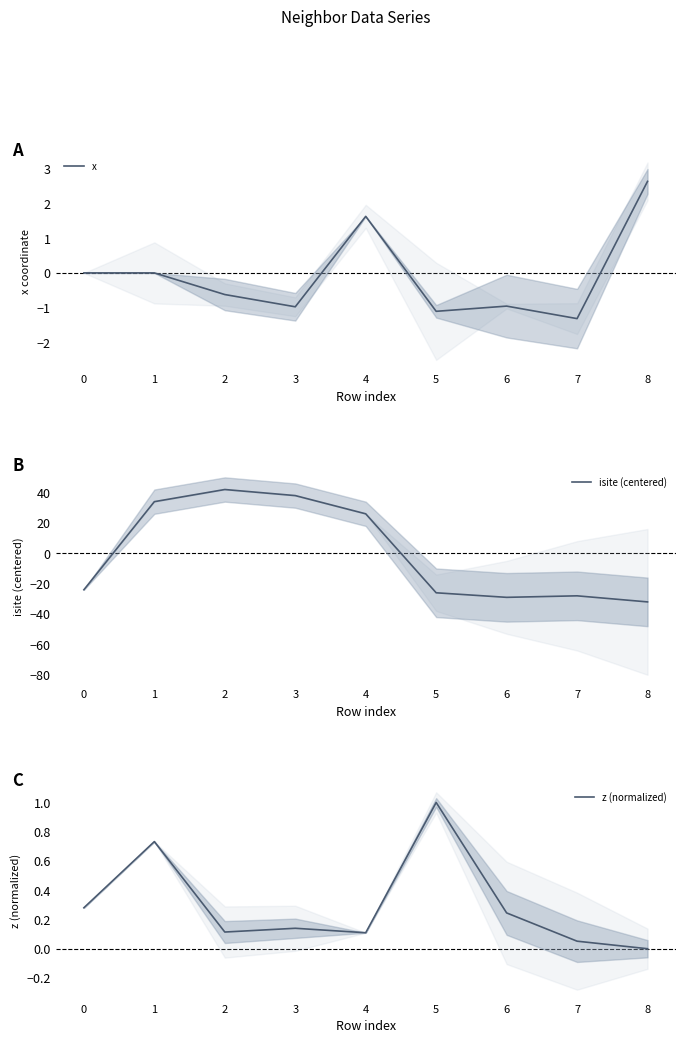

Which category has the lowest value in the x series?

7